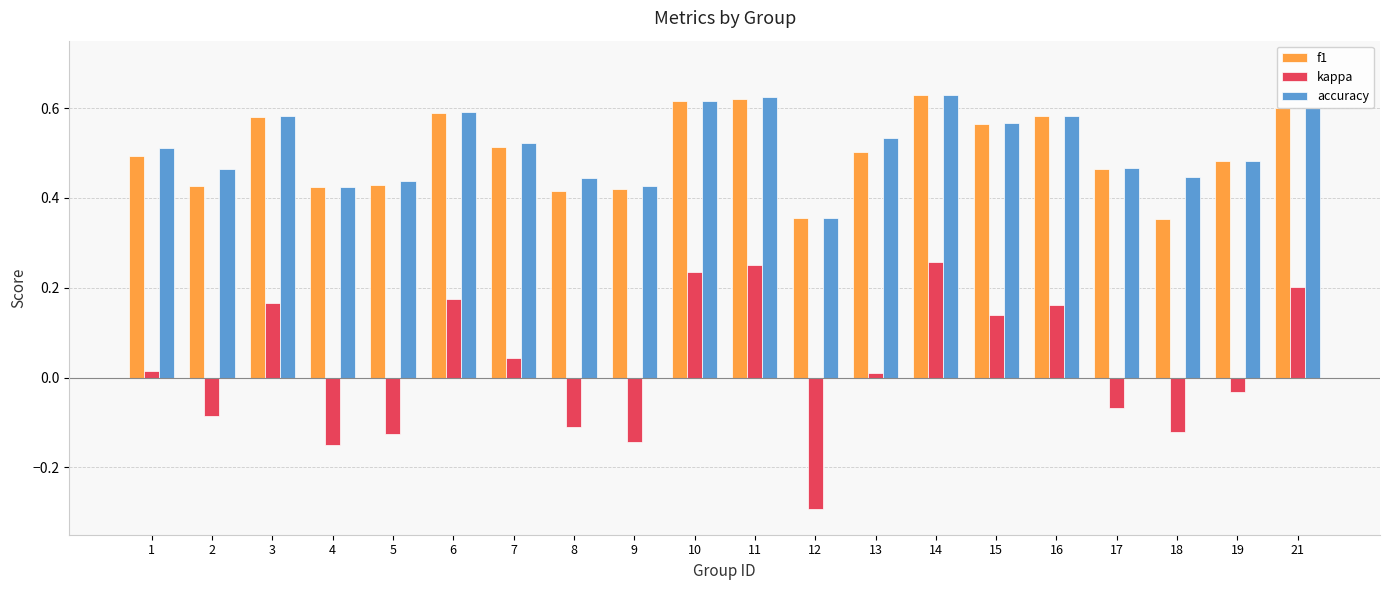

Is the value of kappa at 2 greater than the value of f1 at 21?

No